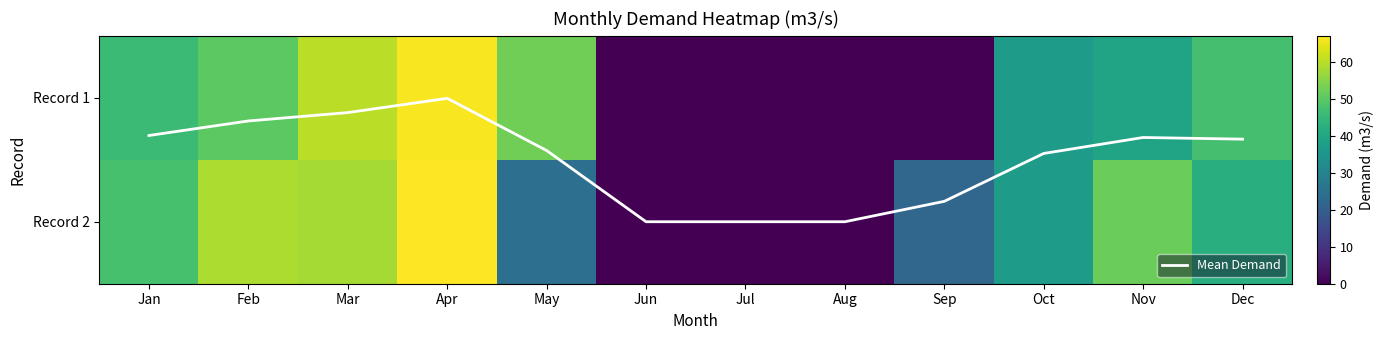

Is it true that Record 2 equals 8.8 at May?

False